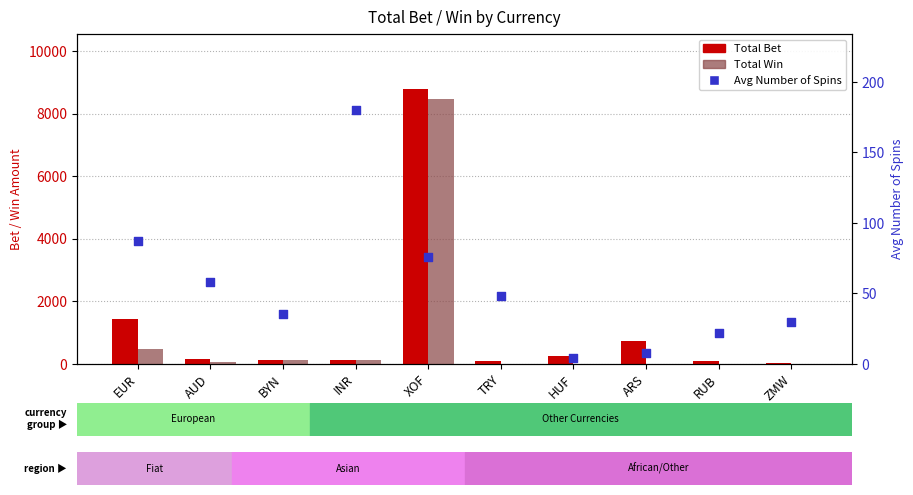

At which category is the sum across all series the highest?

XOF